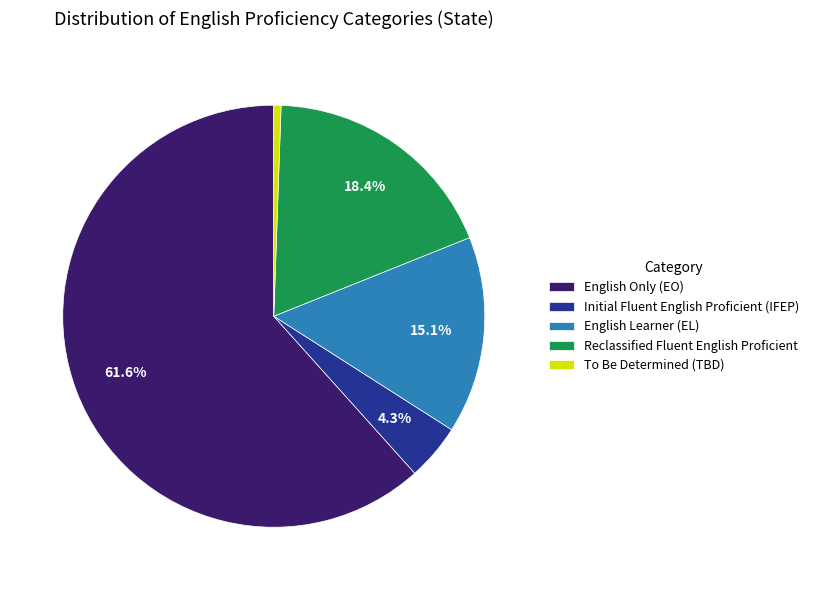

To the nearest percent, what is the difference between the To Be Determined (TBD) and English Learner (EL) slice percentages?

15%